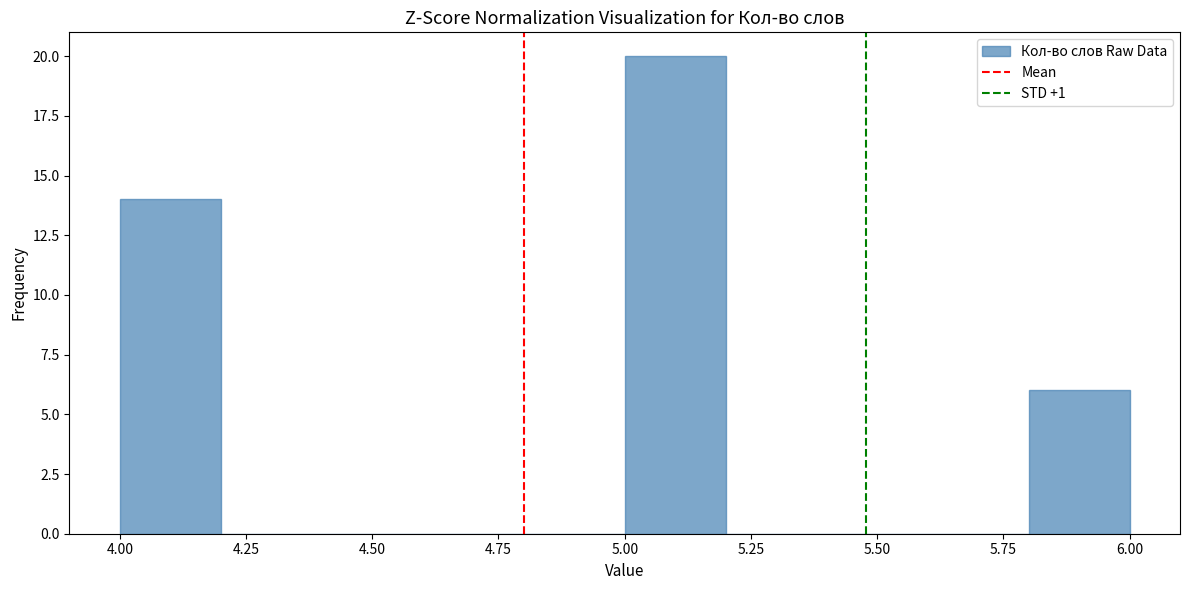

What is the height of the bar covering 4.0 to 4.2 on the x-axis? The values are not printed on the chart, so give them approximately, as read against the axis.

14